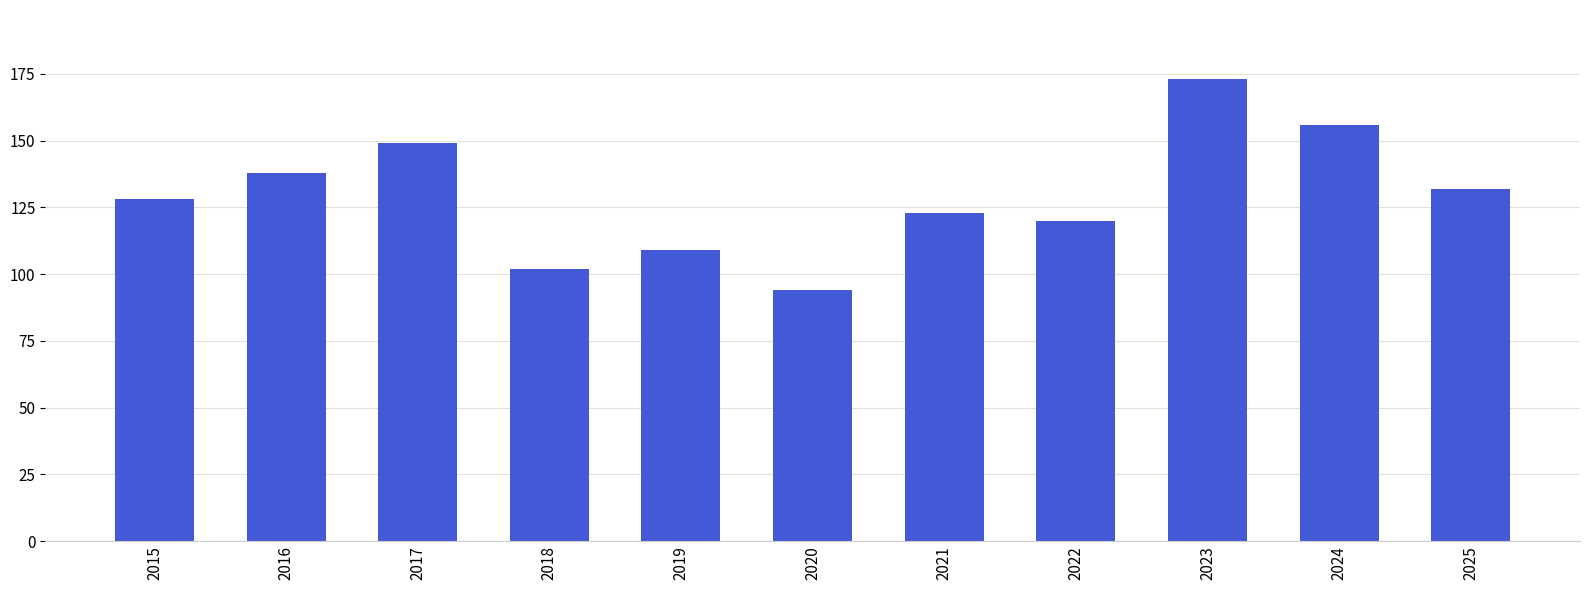

Reading left to right, transcribe all the data shown in this chart.

2015=128	2016=138	2017=149	2018=102	2019=109	2020=94	2021=123	2022=120	2023=173	2024=156	2025=132